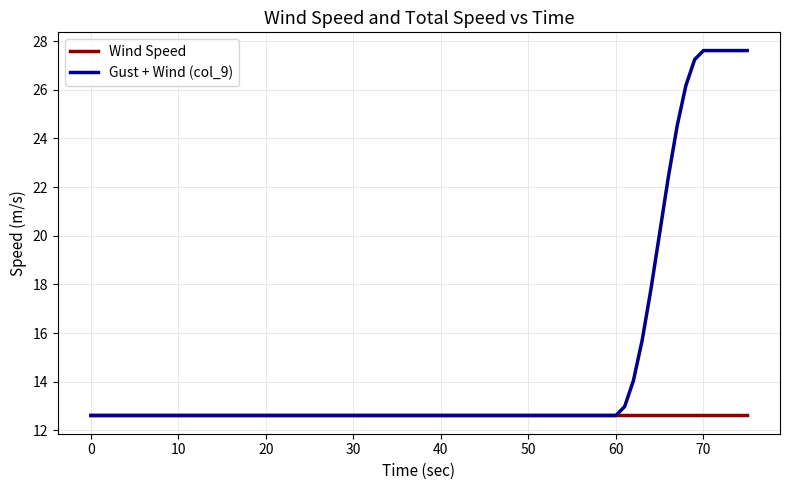

Which series has the largest total across all categories?

Gust + Wind (col_9)